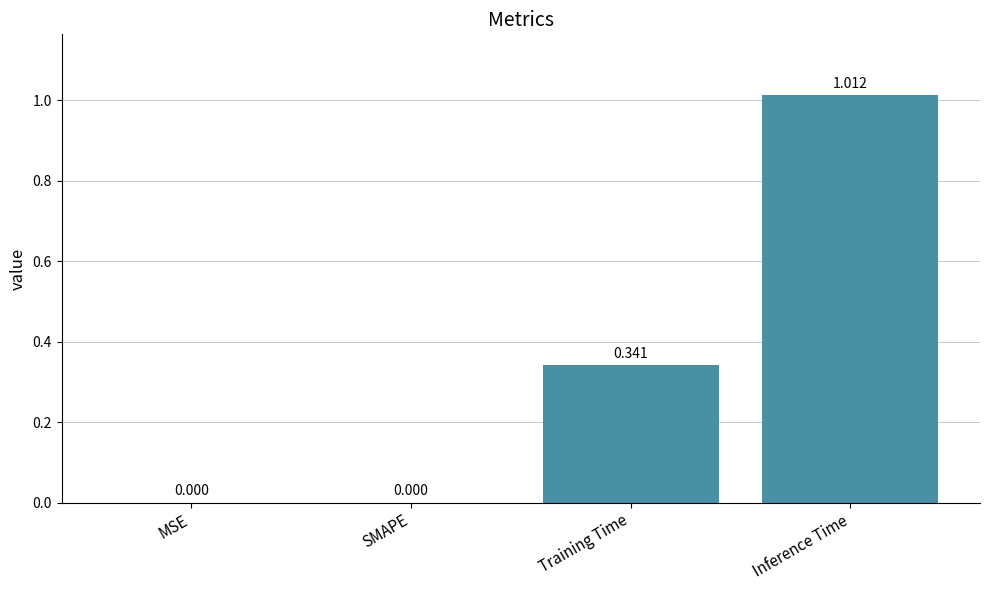

What is the change in value from SMAPE to Inference Time?

+1.0